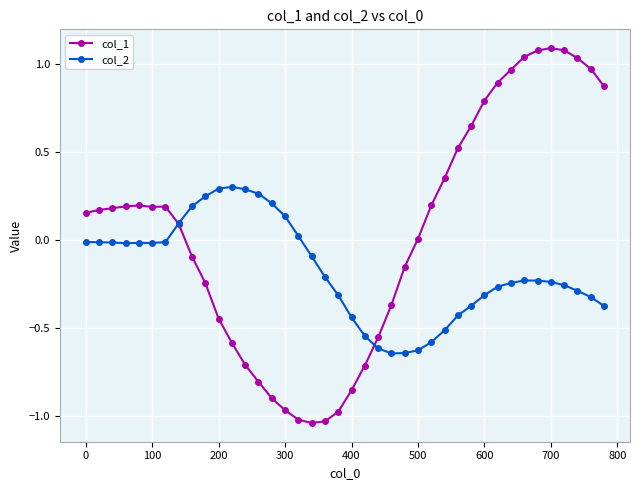

Count the number of categories in the chart.

40